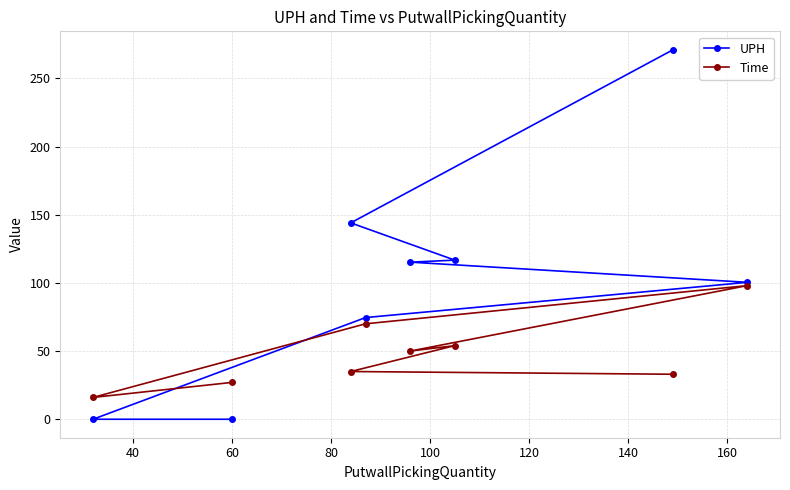

What is the value of the Time point at the 3rd from the left?

35.0